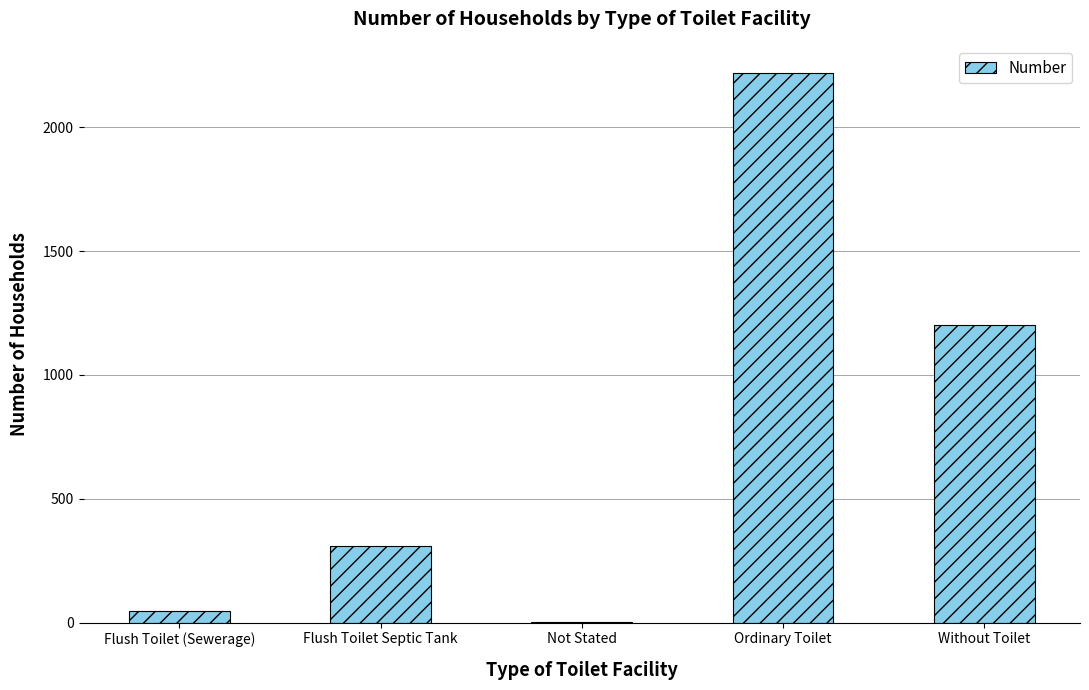

What is the change in value from Flush Toilet (Sewerage) to Flush Toilet Septic Tank?

+263